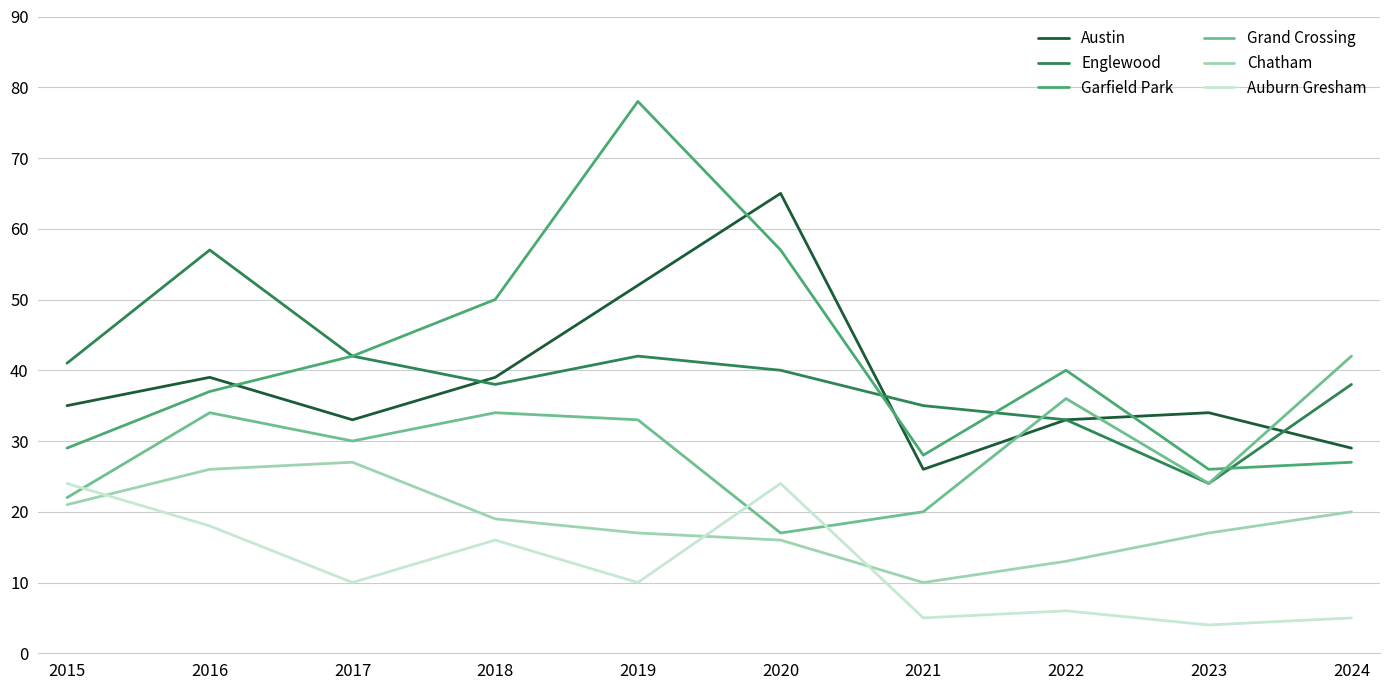

At which category is the sum across all series the highest?

2019